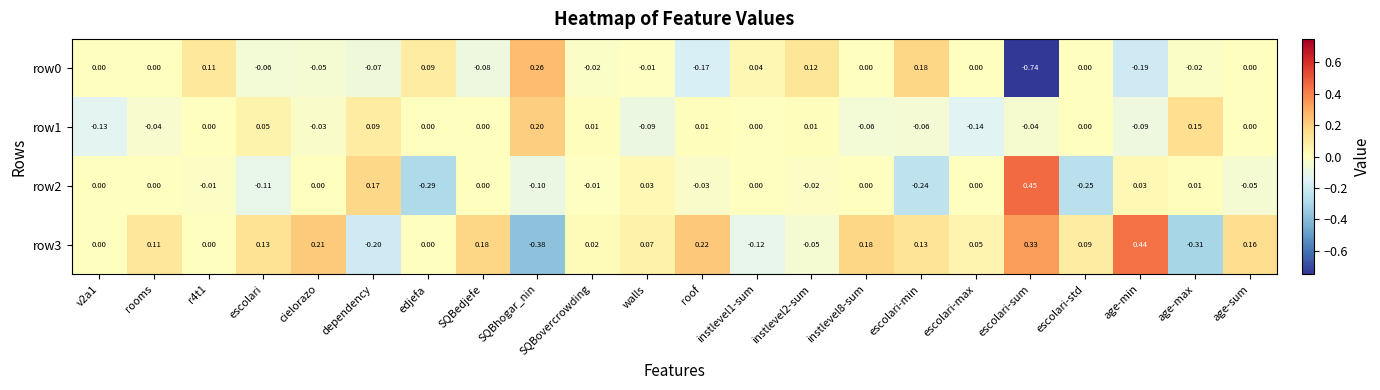

How many data points does each series have?

22